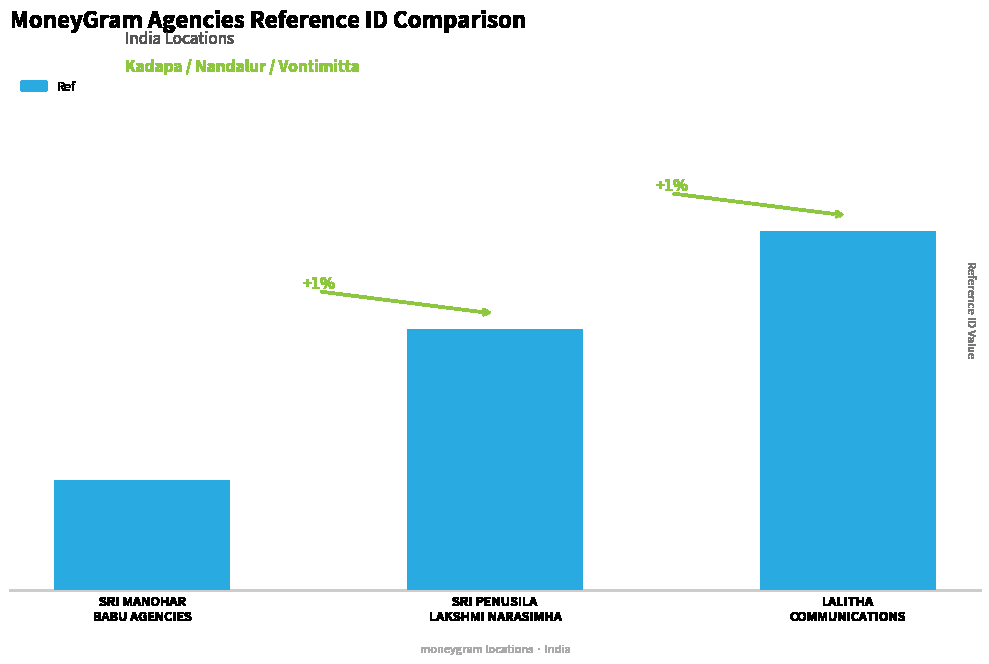

The chart shows a value of 73930411 at LALITHA
COMMUNICATIONS. True or false?

True